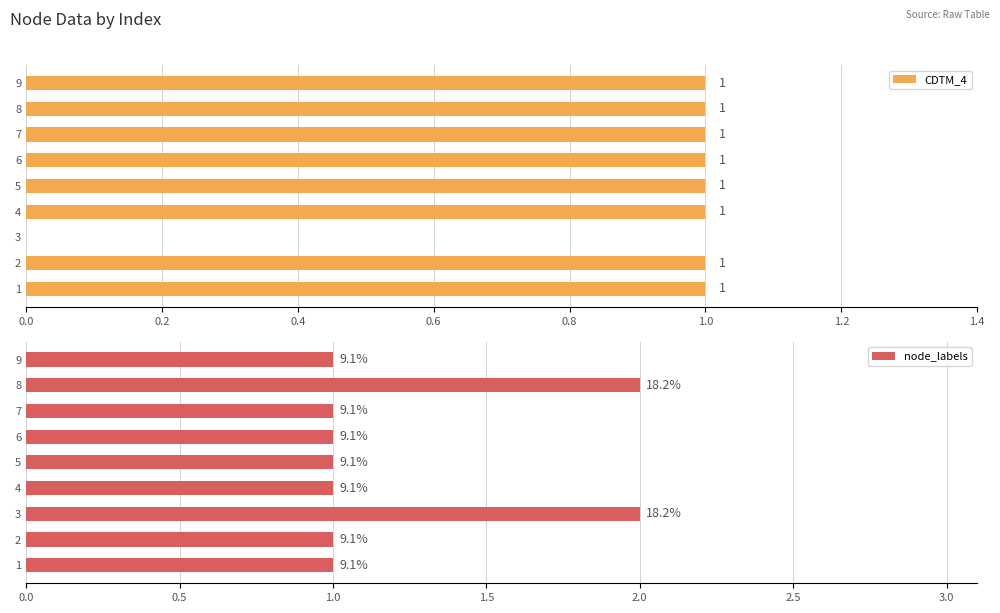

How many values in the node_labels series exceed 1?

2